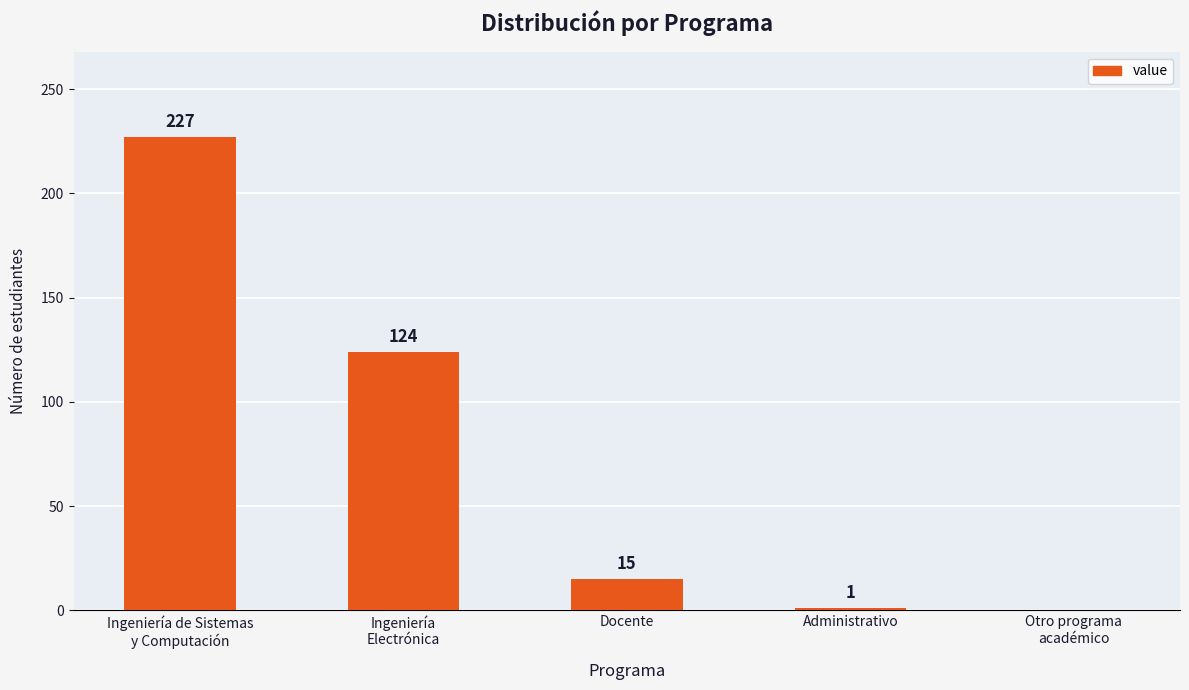

The value at Administrativo is 1. True or false?

True